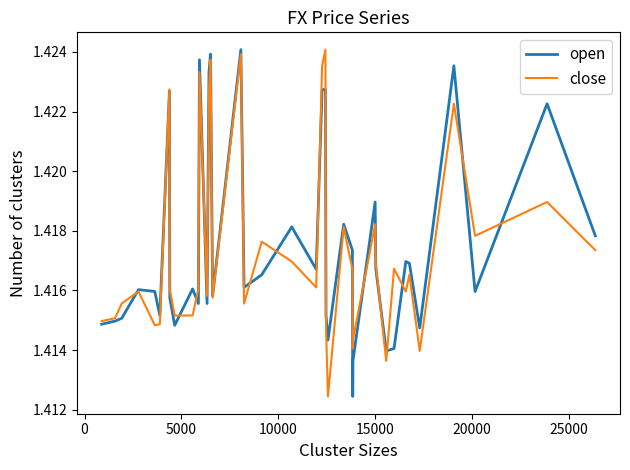

Does the chart display data point markers on the line(s)?

No